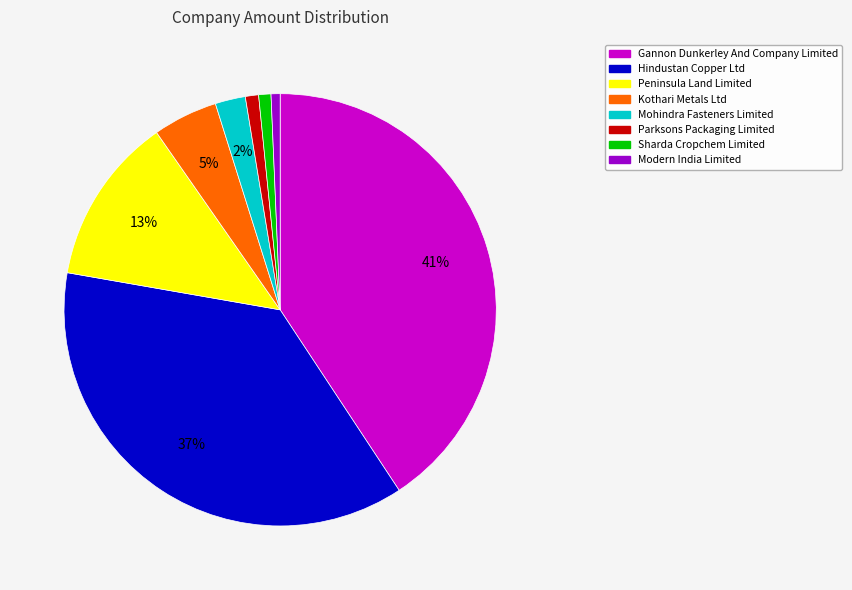

Which category has the biggest portion of the pie?

Gannon Dunkerley And Company Limited